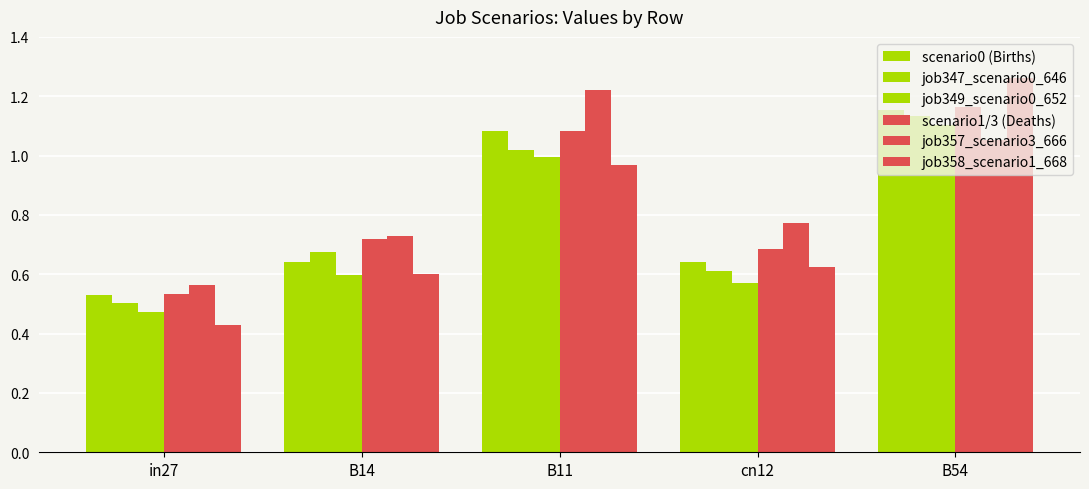

How many bars are there in total?

30